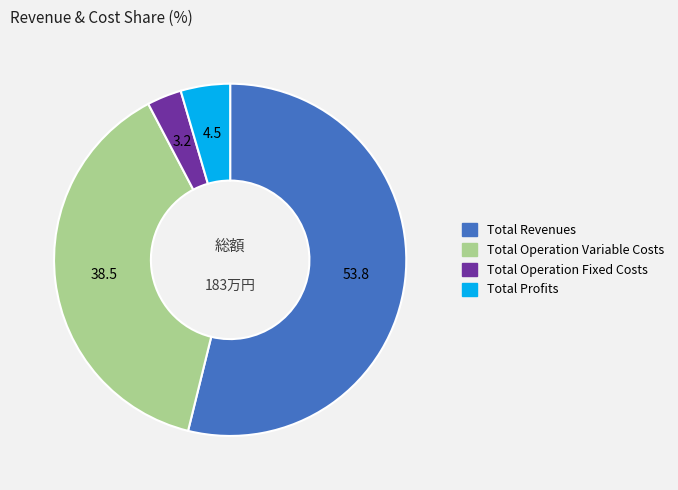

Is there a majority slice in this chart?

Yes